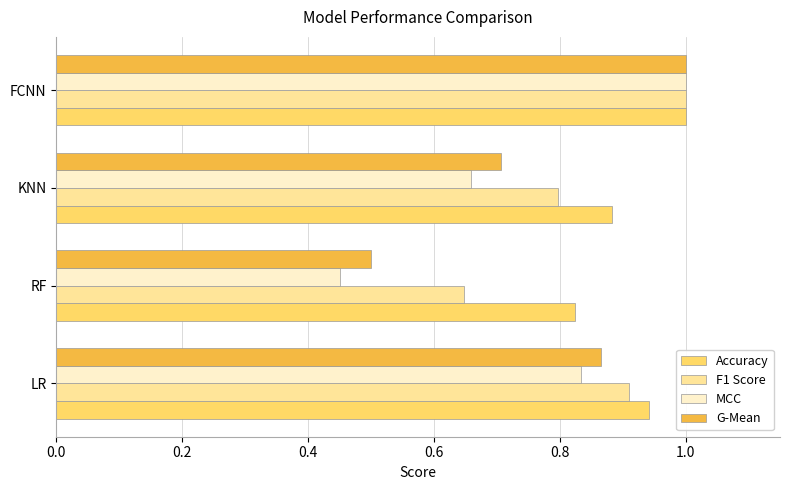

What is the sum of the MCC values at KNN and FCNN?

1.7